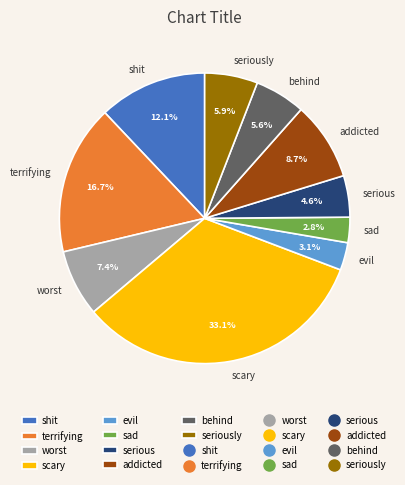

To the nearest percent, what is the average slice percentage?

10%